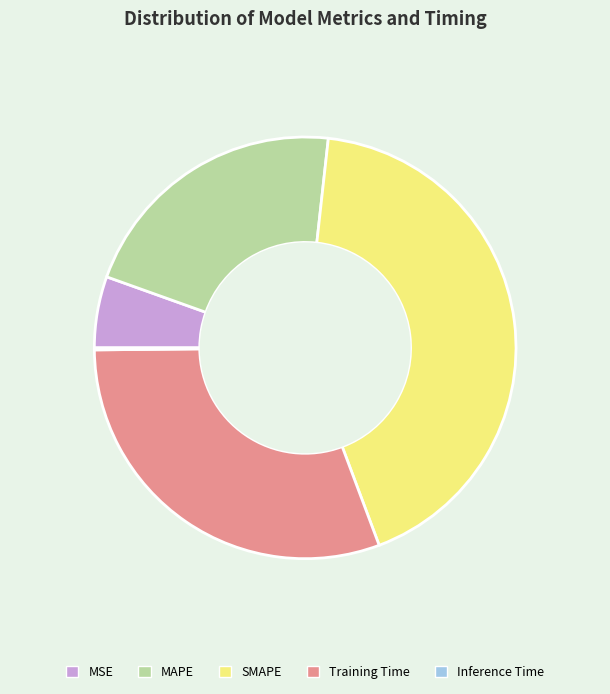

The SMAPE slice represents 43% of the pie. True or false?

True